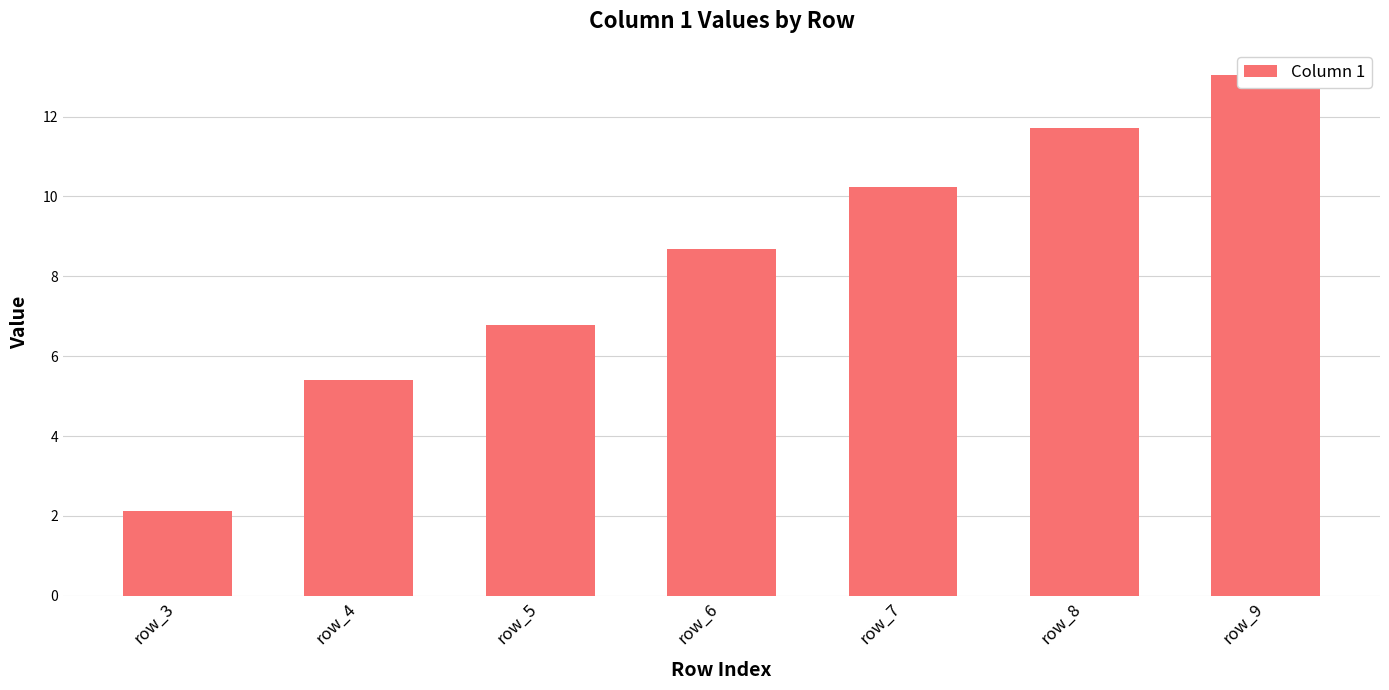

What is the sum of the values at row_8 and row_6?

20.4